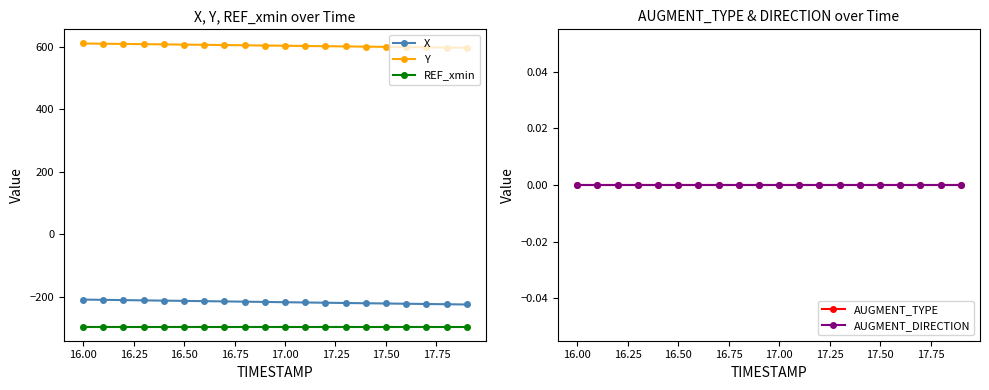

True or false: Y and X cross at least once.

False